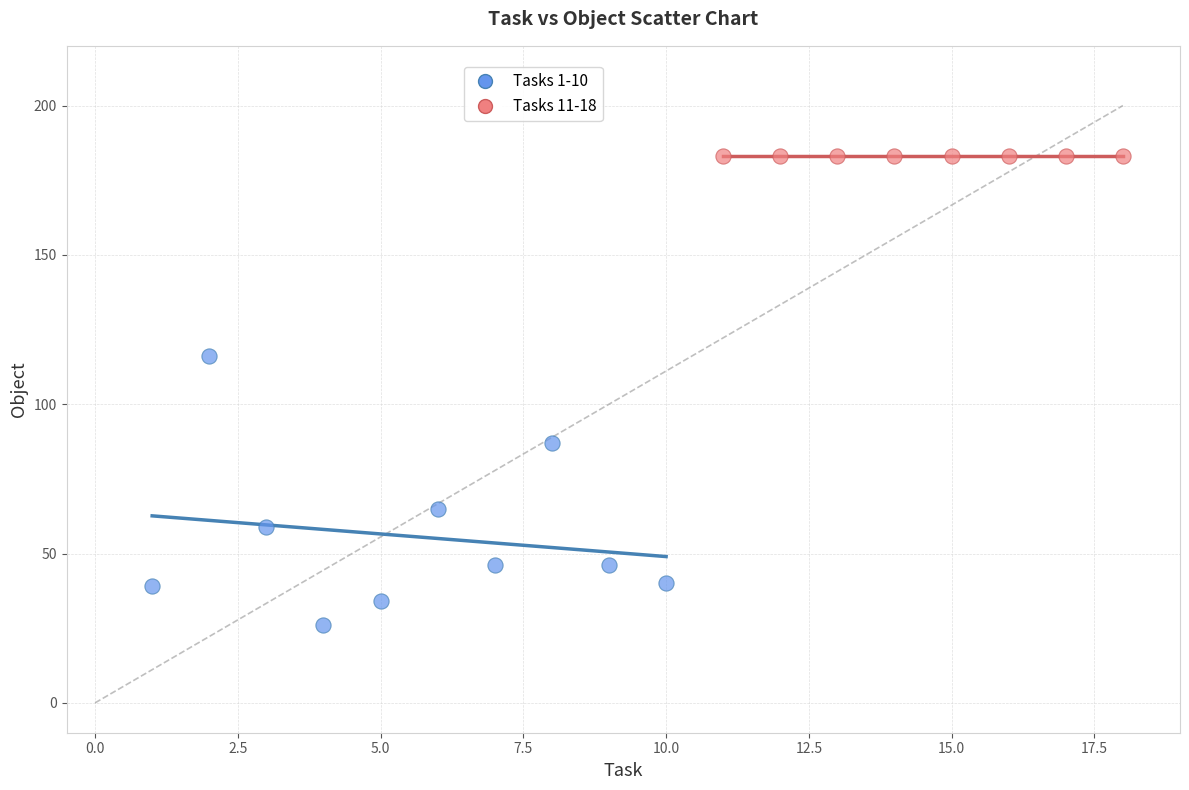

What are all the series names shown in the legend?

Tasks 1-10, Tasks 11-18